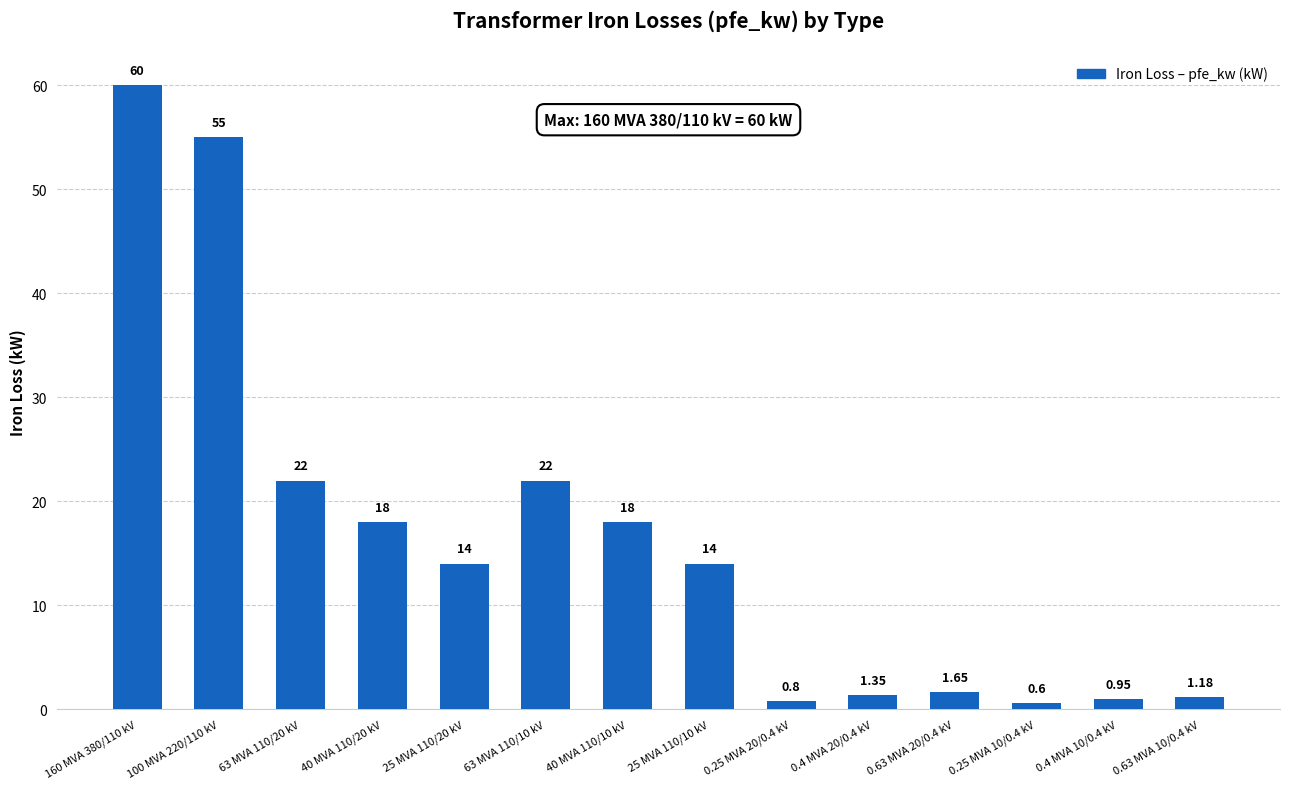

What is the maximum value shown in the chart?

60.0